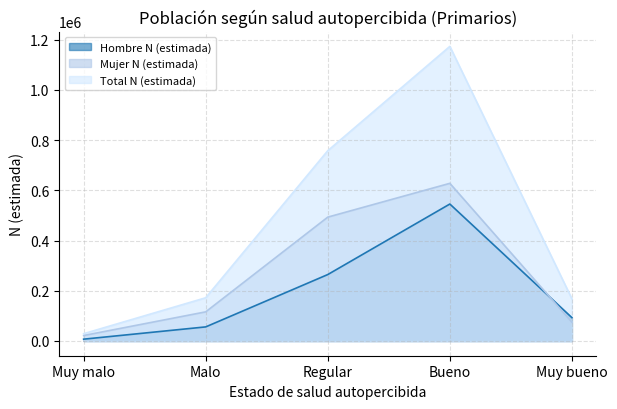

True or false: Mujer N (estimada) and Hombre N (estimada) intersect in this chart.

True